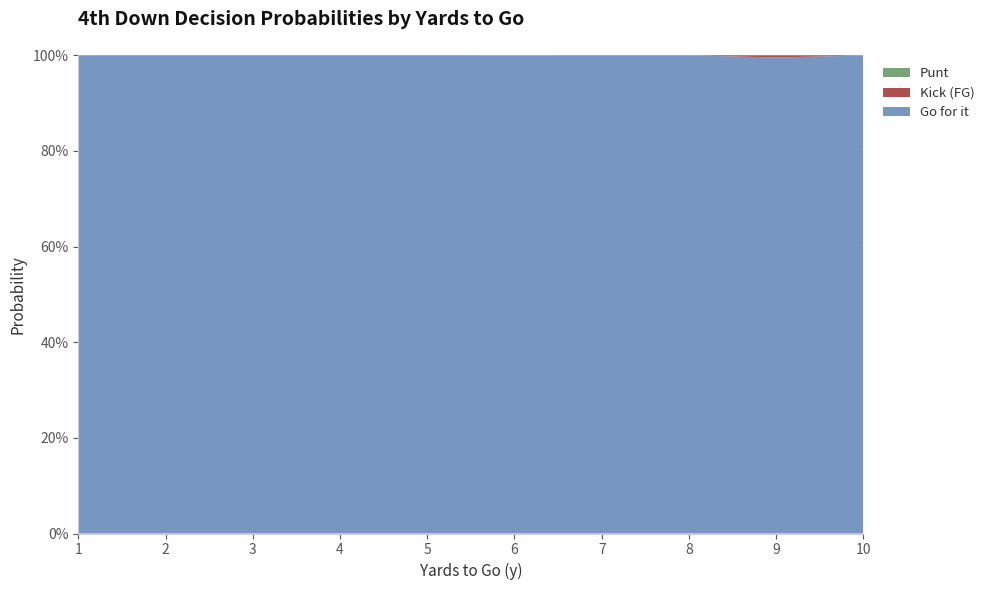

Does the chart have visible grid lines?

Yes